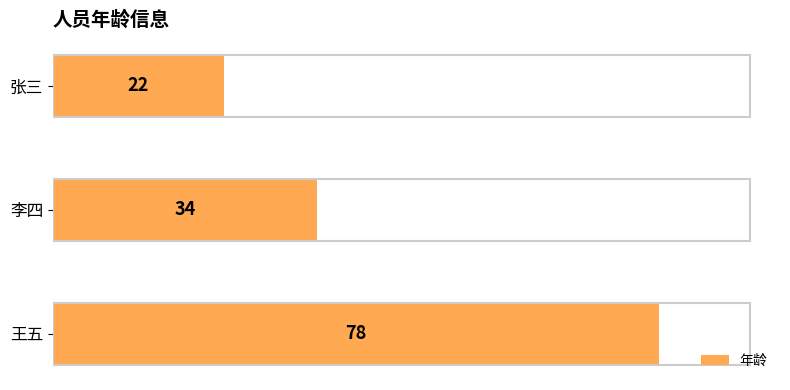

Rank the categories by value from lowest to highest.

张三, 李四, 王五